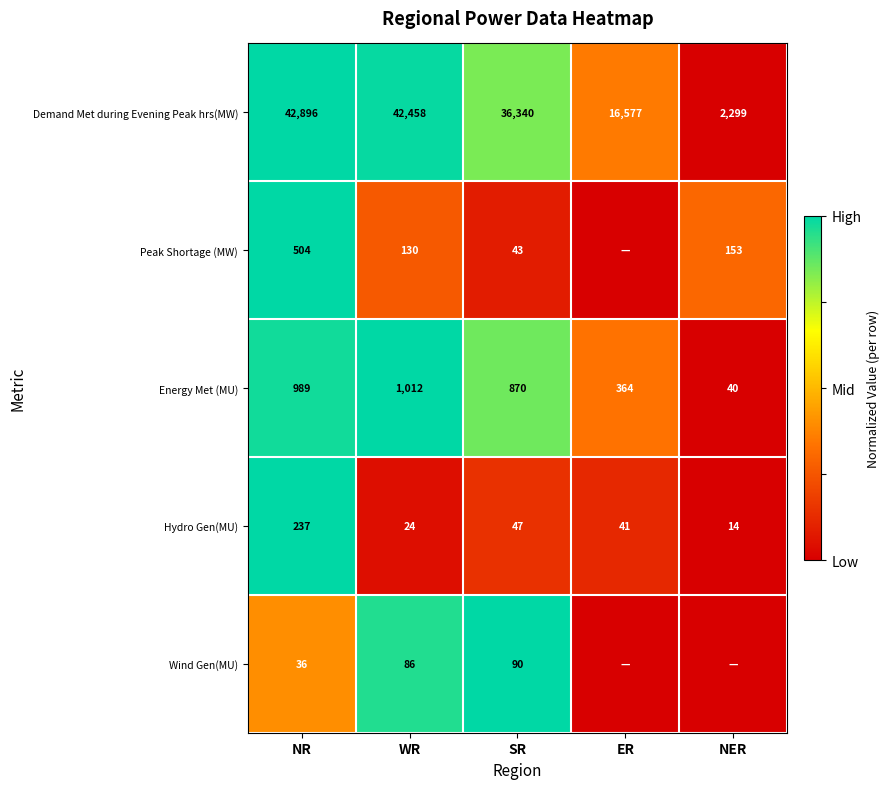

Where is Demand Met during Evening Peak hrs(MW) nearest to the value 22597?

ER